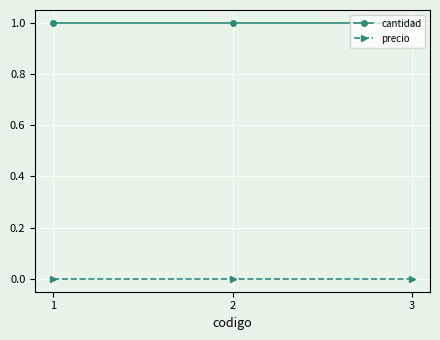

What is the difference between the highest and lowest values at 1?

1